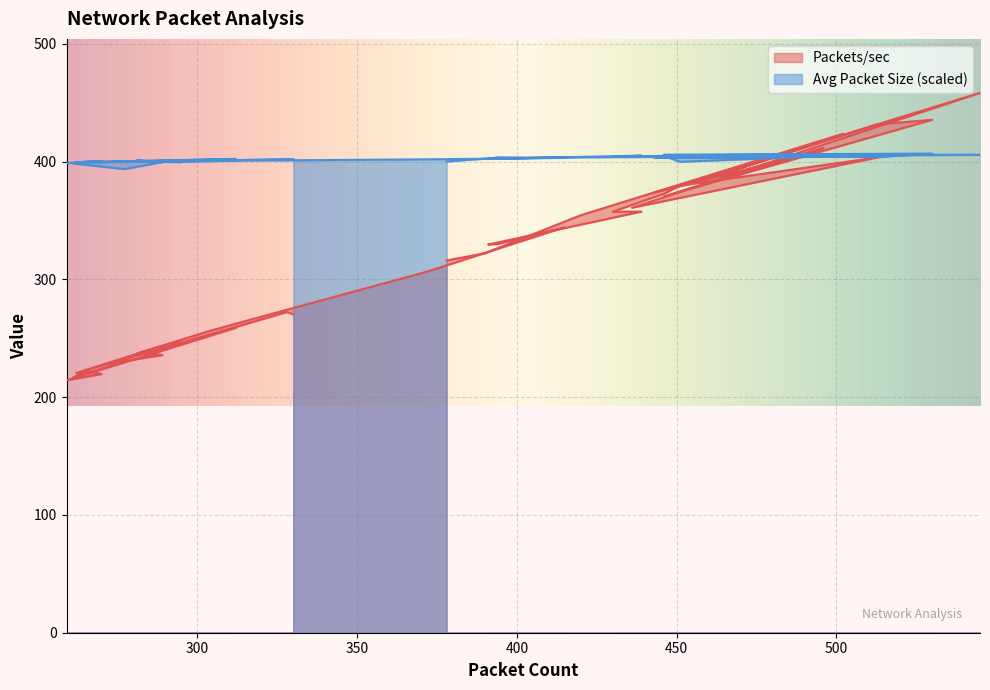

Where is the first local minimum for Packets/sec?

443